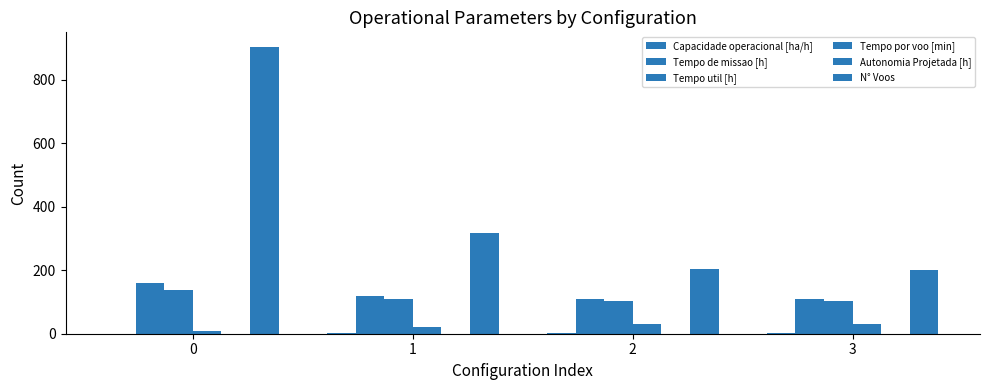

At 1, list the series in order from largest to smallest.

N° Voos, Tempo de missao [h], Tempo util [h], Tempo por voo [min], Capacidade operacional [ha/h], Autonomia Projetada [h]